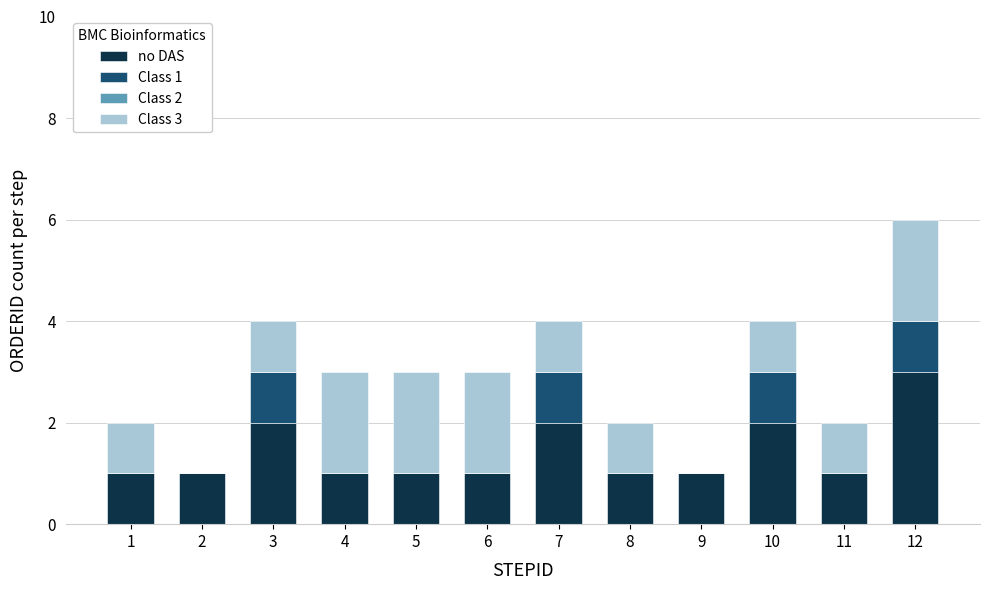

At which category is the sum across all series the highest?

12